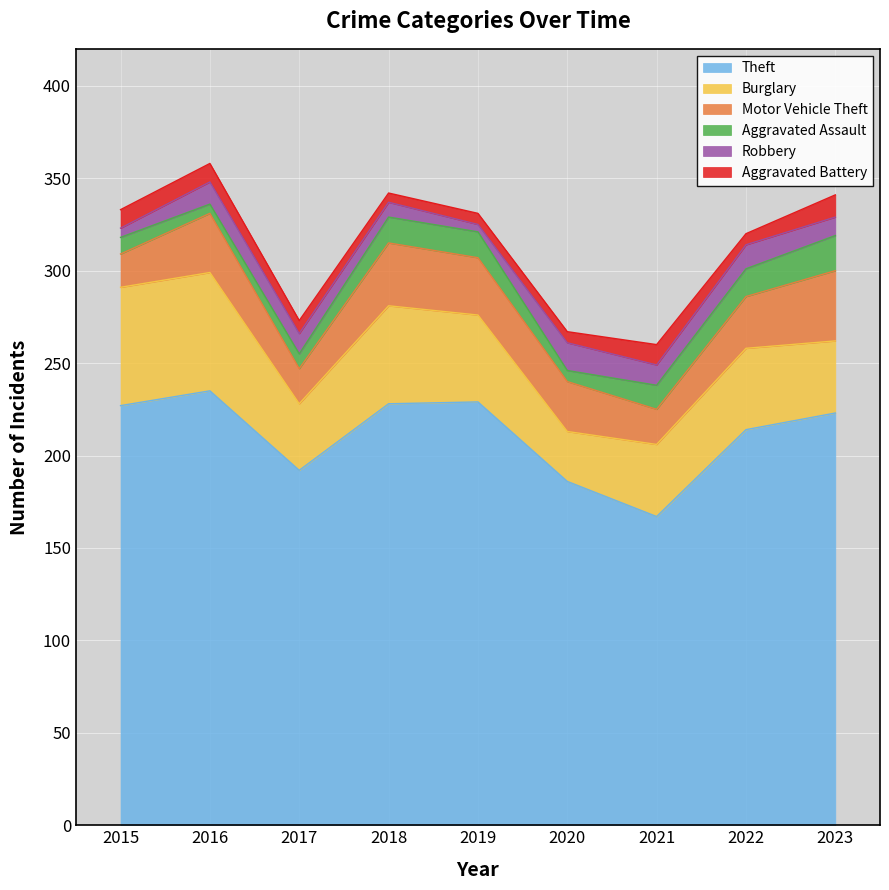

What are all the series names shown in the legend?

Theft, Burglary, Motor Vehicle Theft, Aggravated Assault, Robbery, Aggravated Battery